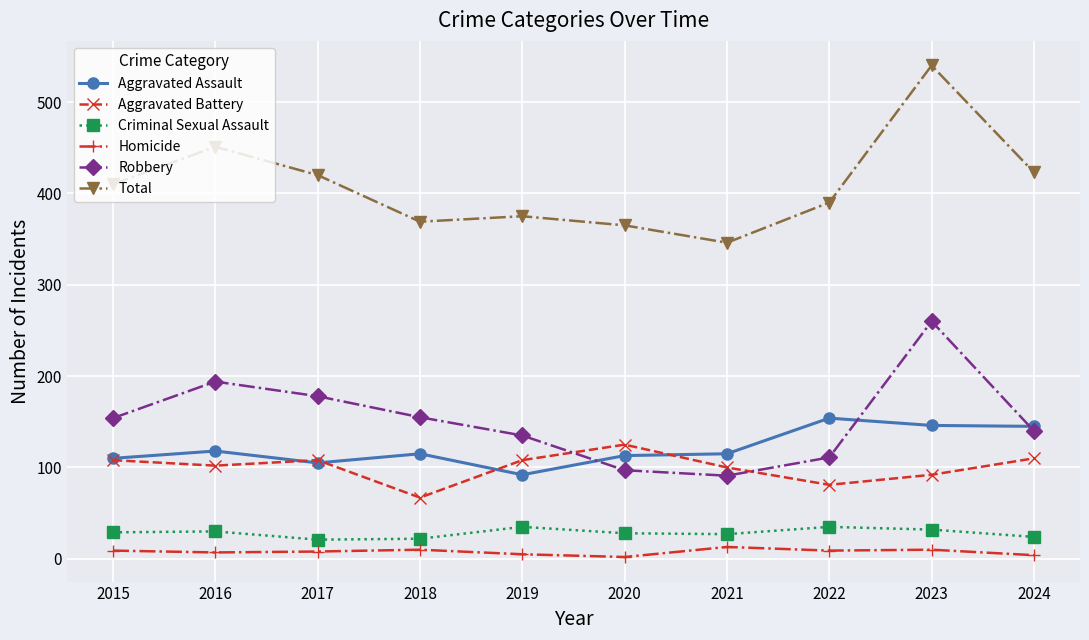

Rank the series at 2023 from lowest to highest value.

Homicide, Criminal Sexual Assault, Aggravated Battery, Aggravated Assault, Robbery, Total